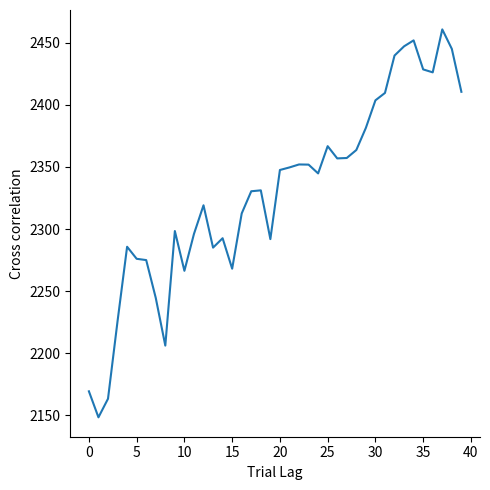

What is the maximum value shown in the chart?

2460.7